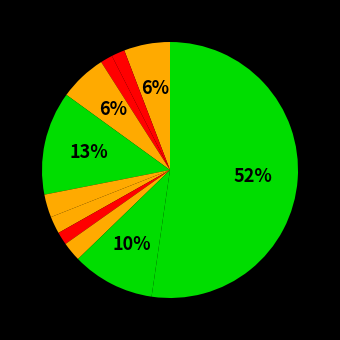

Does any single category account for the majority?

Yes